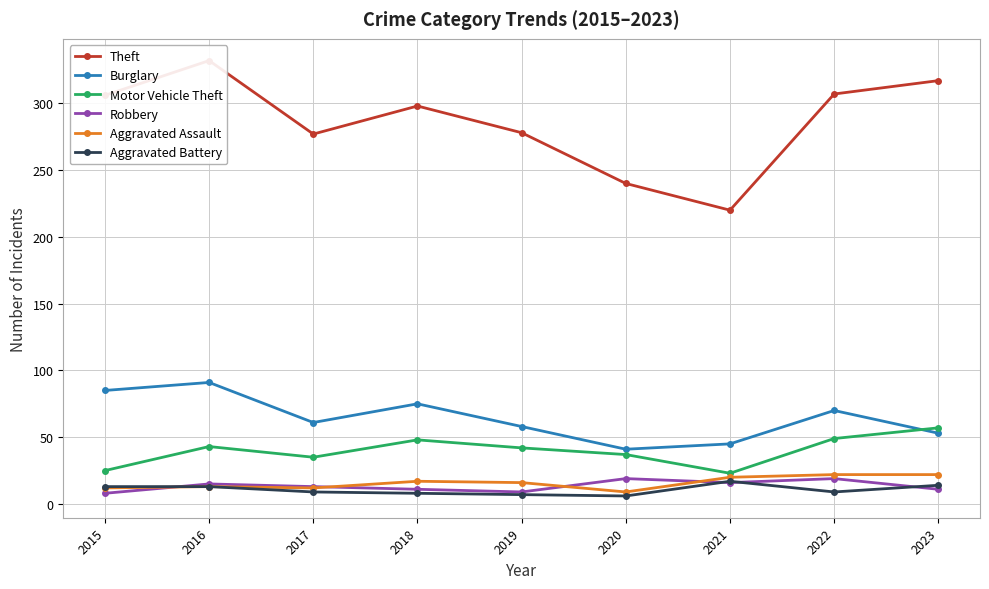

How many distinct data groups are displayed?

6